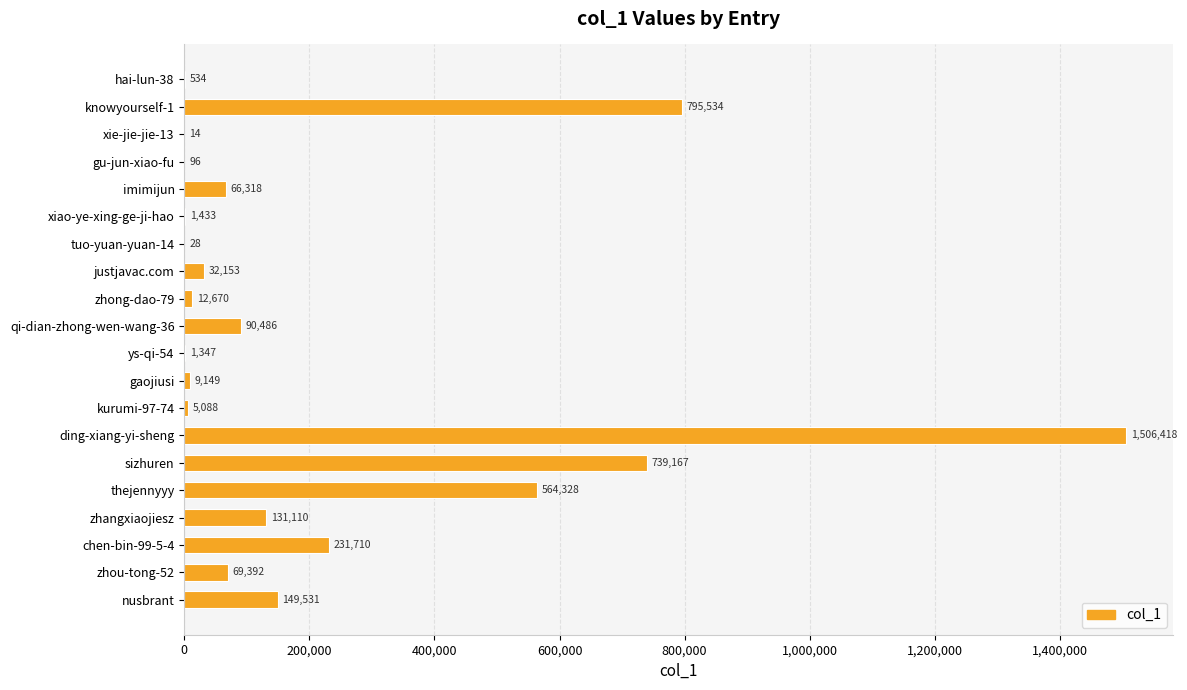

Where is the data nearest to the value 753216?

sizhuren